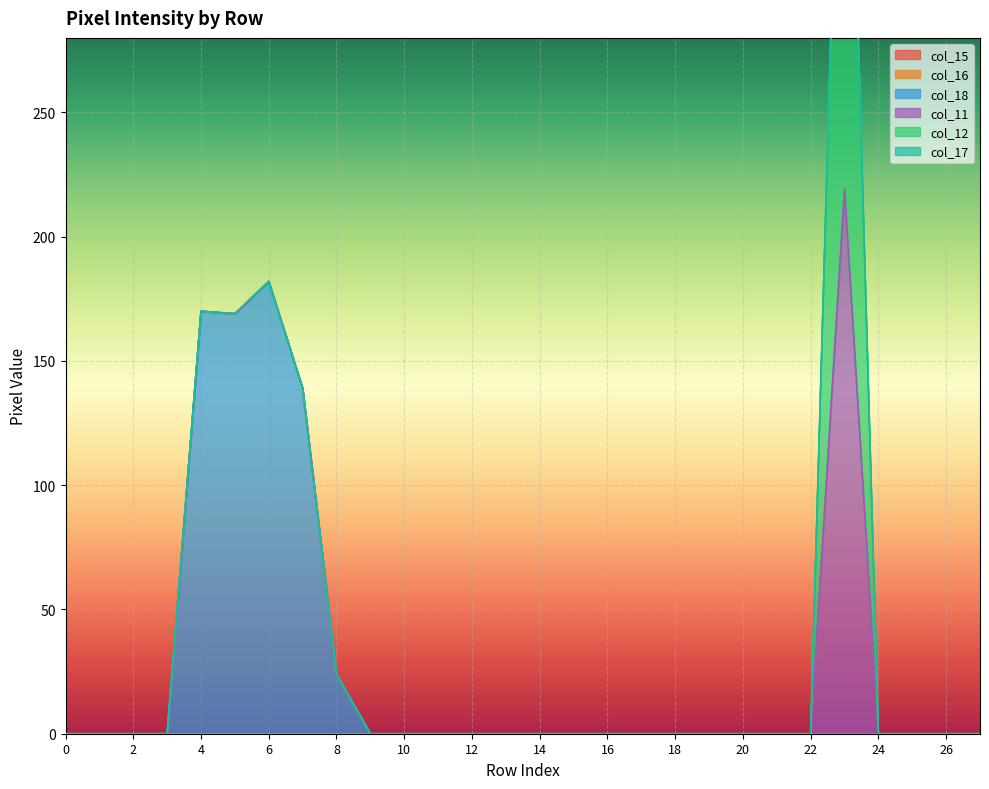

Between 25 and 26, which series saw the biggest shift?

col_15